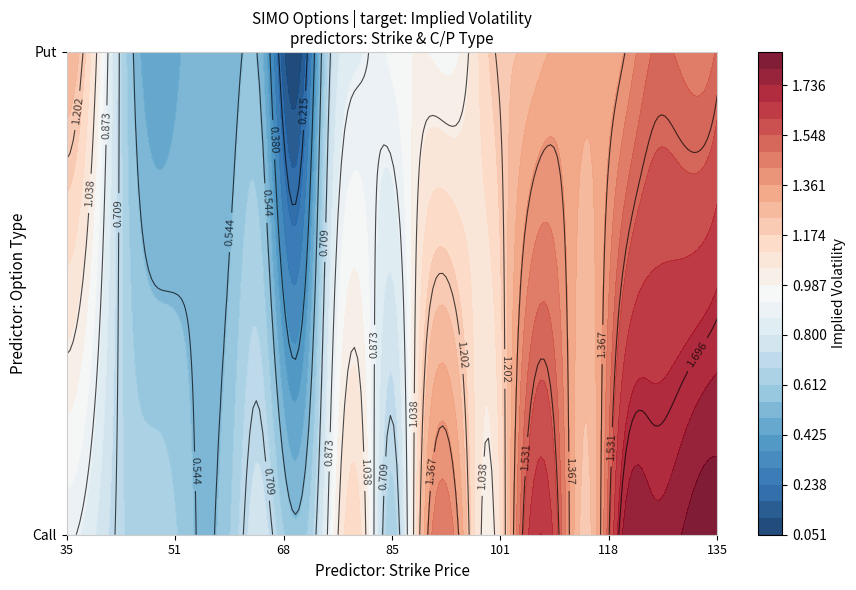

Reading left to right, extract all data points from this chart.

C_iv: 0.9	0.8	0.7	0.7	0.5	0.6	0.8	0.6	0.9	1.1	0.6	1.3	1.4	1.0	1.5	1.6	1.2	1.7	1.8	1.8	1.9
P_iv: 1.3	1.0	0.6	0.4	0.5	0.5	0.5	0.1	0.7	0.9	0.9	1.0	1.0	1.2	1.2	1.3	1.3	1.3	1.5	1.5	1.5